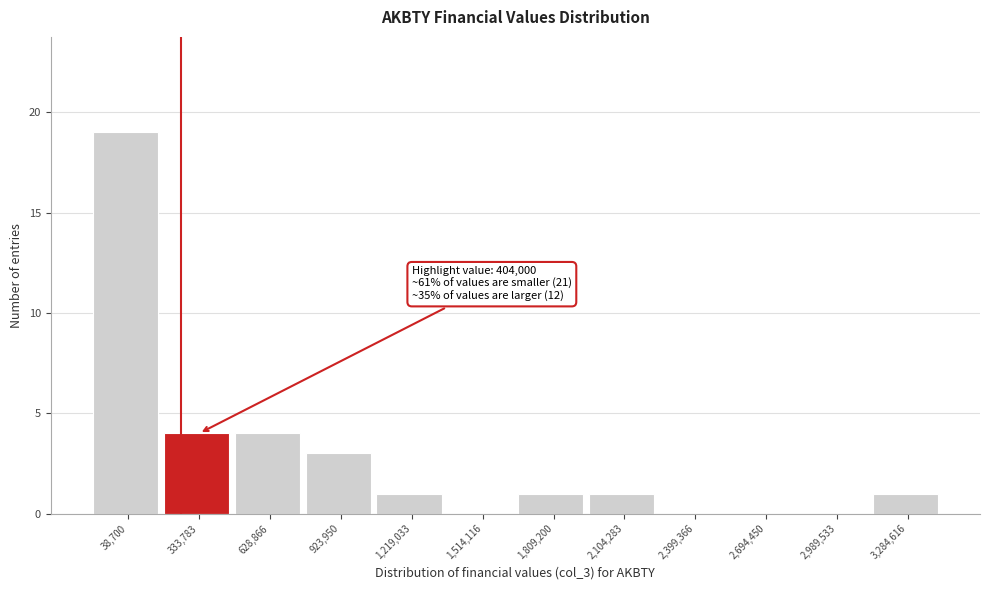

Reading right to left, transcribe all the data shown in this chart.

3,284,616=1	2,989,533=0	2,694,450=0	2,399,366=0	2,104,283=1	1,809,200=1	1,514,116=0	1,219,033=1	923,950=3	628,866=4	333,783=4	38,700=19